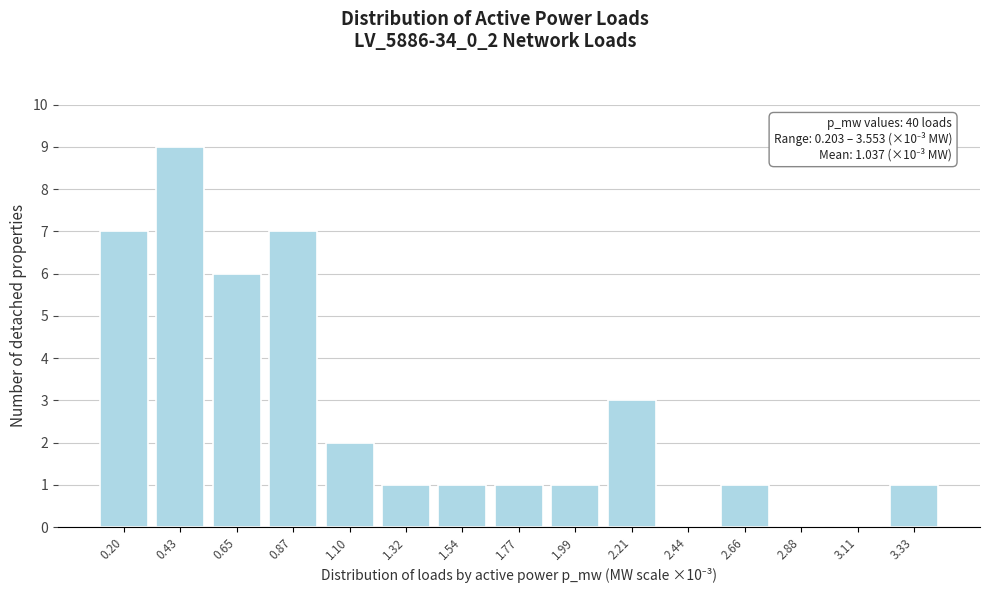

Reading right to left, list all the values displayed in this chart.

3.33=1	3.11=0	2.88=0	2.66=1	2.44=0	2.21=3	1.99=1	1.77=1	1.54=1	1.32=1	1.10=2	0.87=7	0.65=6	0.43=9	0.20=7